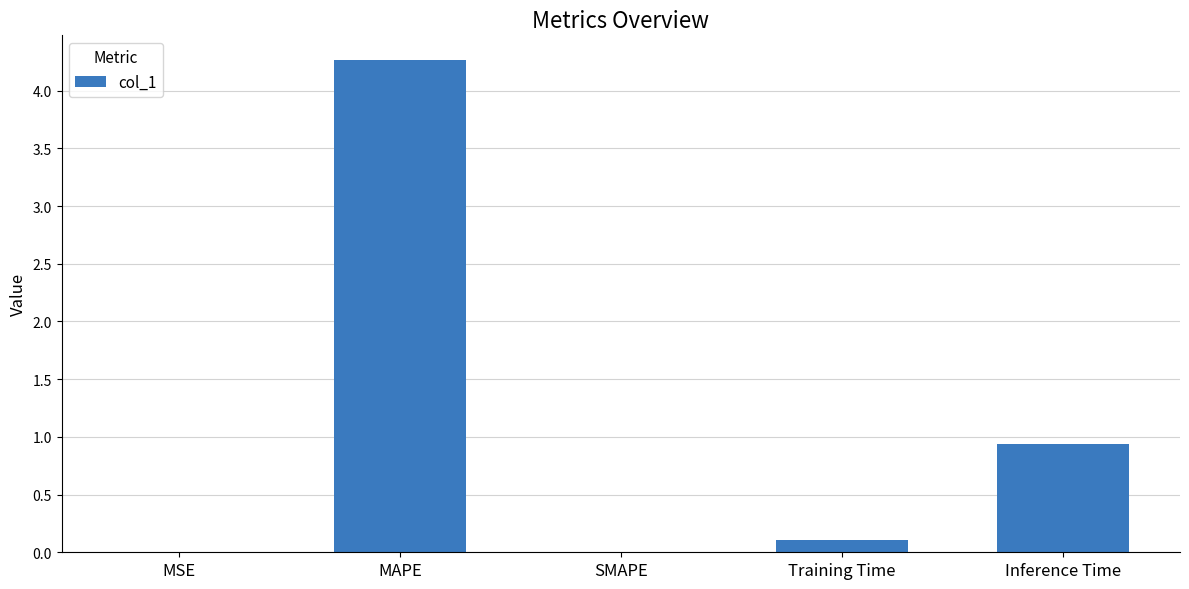

What is the change in value from SMAPE to Inference Time?

+0.9